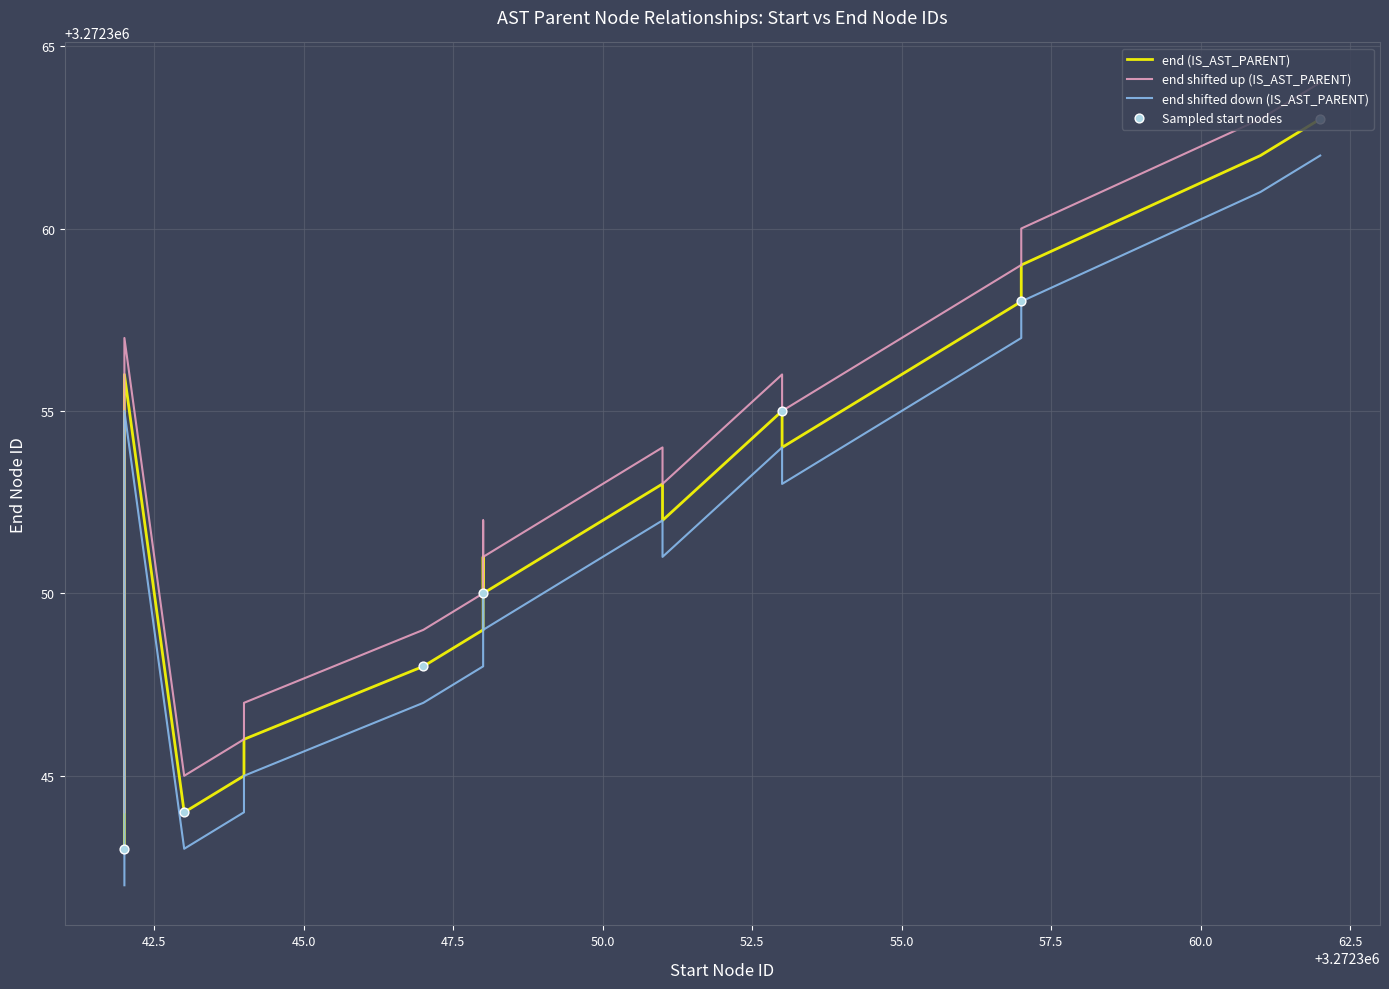

Which series has the largest total across all categories?

end_shifted_up